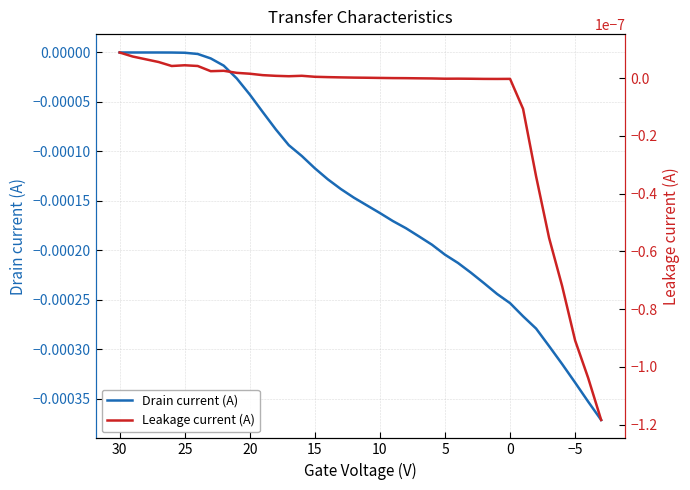

How many distinct data groups are displayed?

2